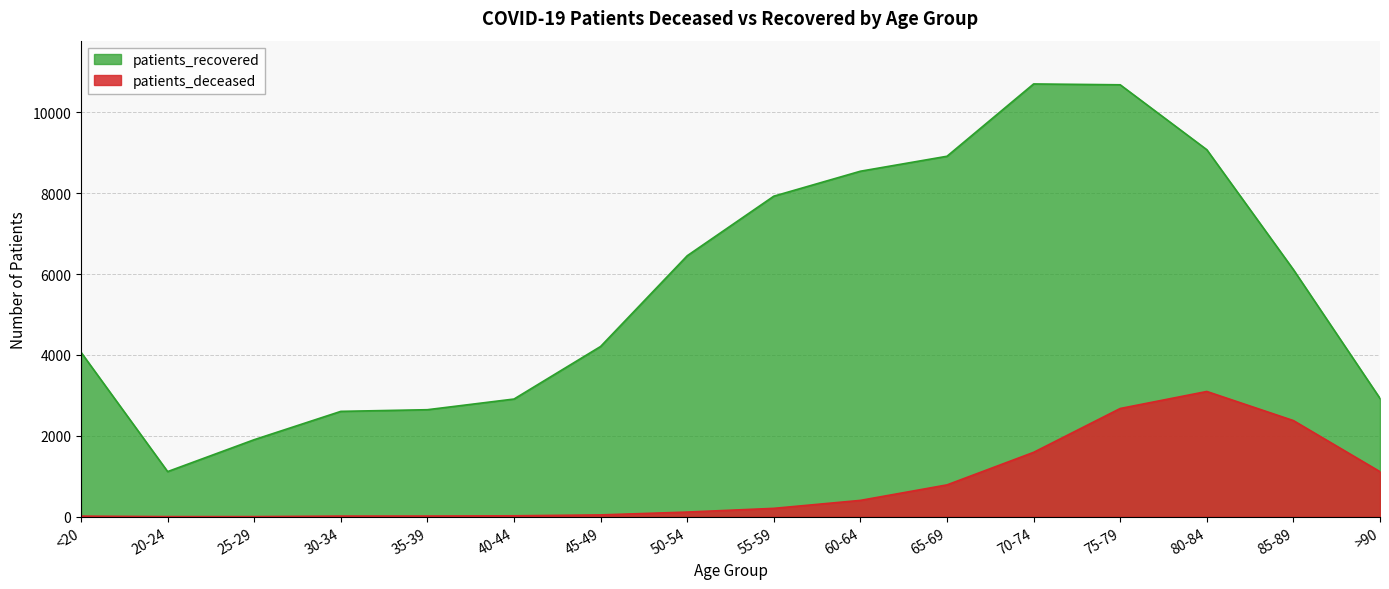

In patients_recovered, how many points are lower than both neighbors (excluding endpoints)?

1